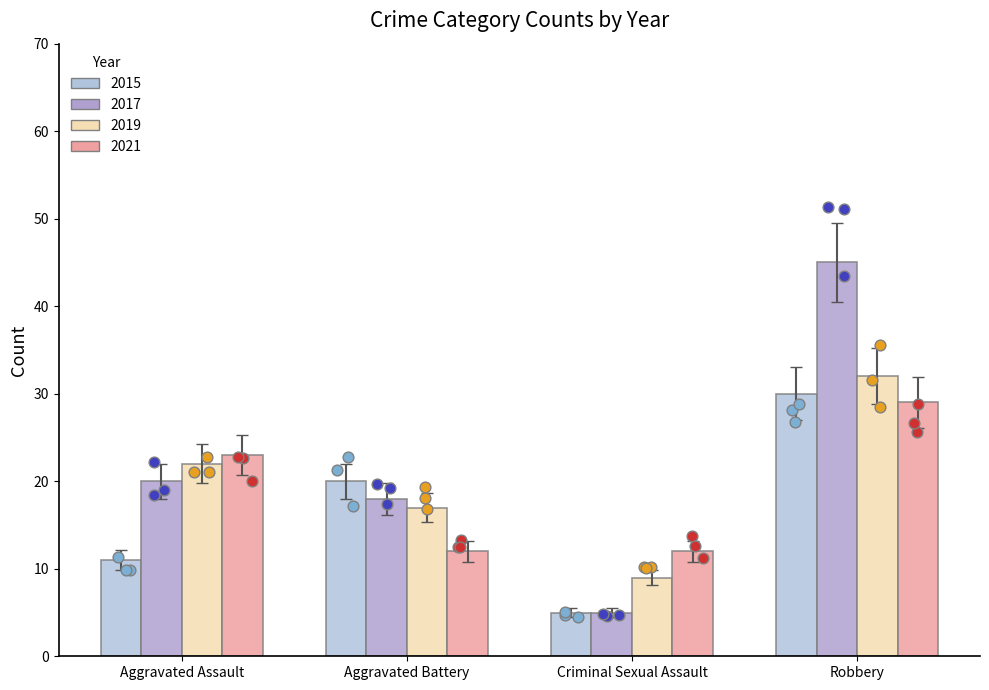

Is the value of 2019 at Aggravated Battery greater than the value of 2017 at Robbery?

No